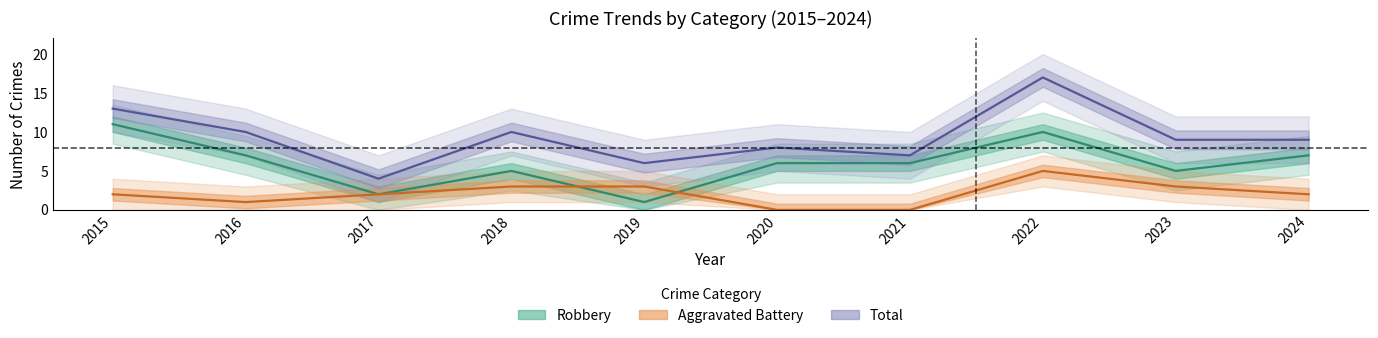

Which series has the largest range (max minus min)?

Total